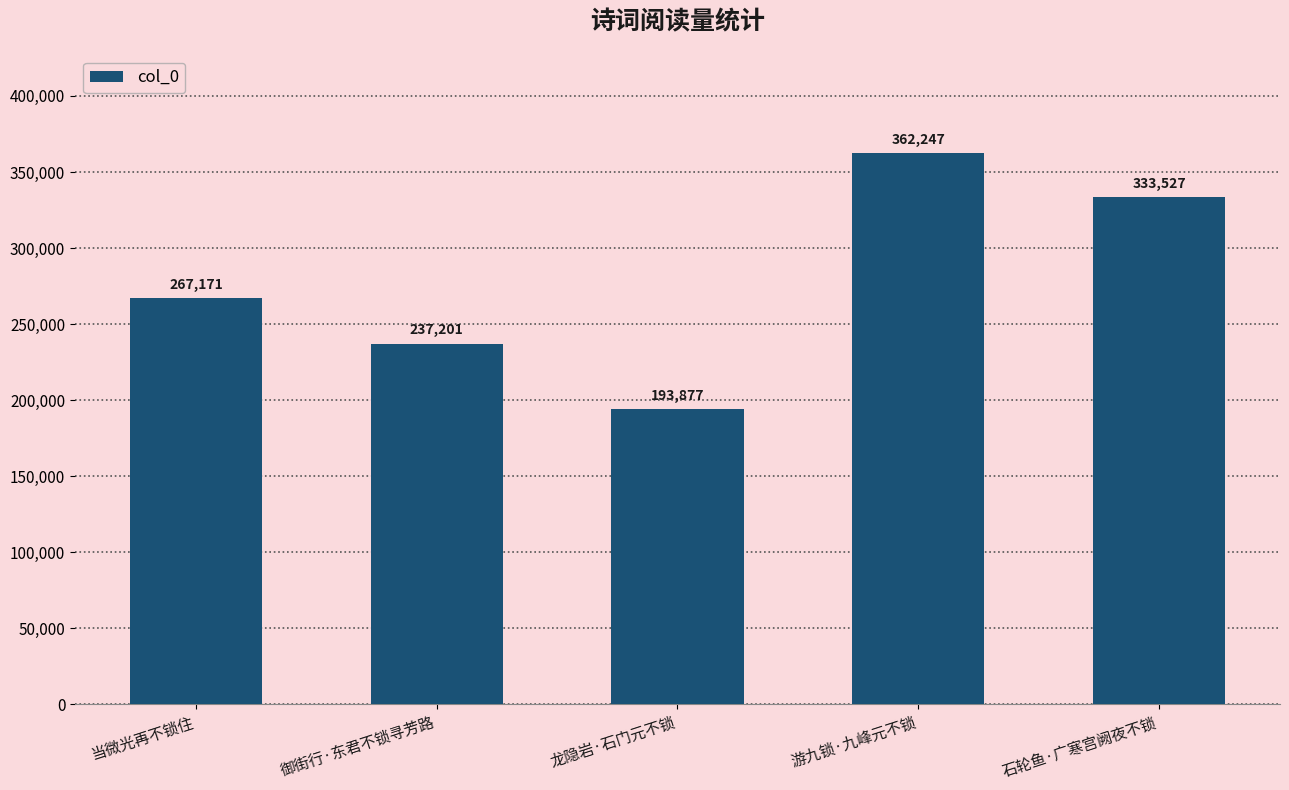

What is the ratio of the value at 御街行·东君不锁寻芳路 to the value at 游九锁·九峰元不锁?

0.7